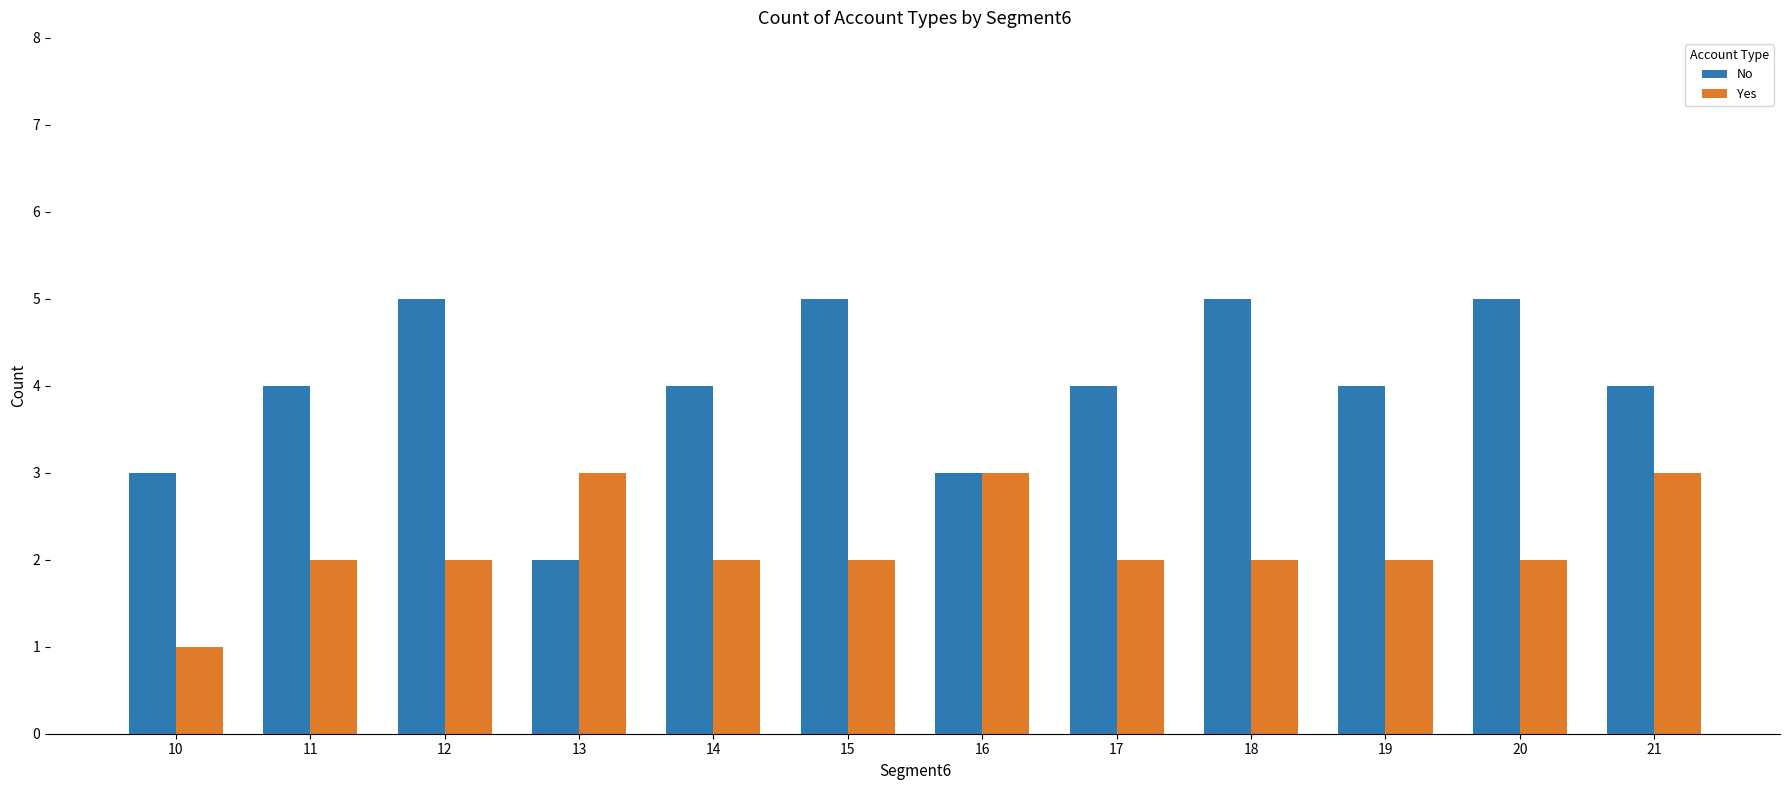

Rank the series by their maximum value, from lowest to highest.

Yes, No